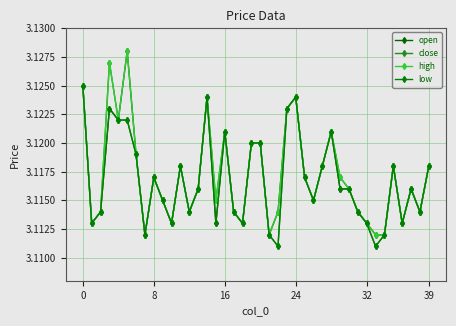

Is this an area chart (filled region under the line)?

No